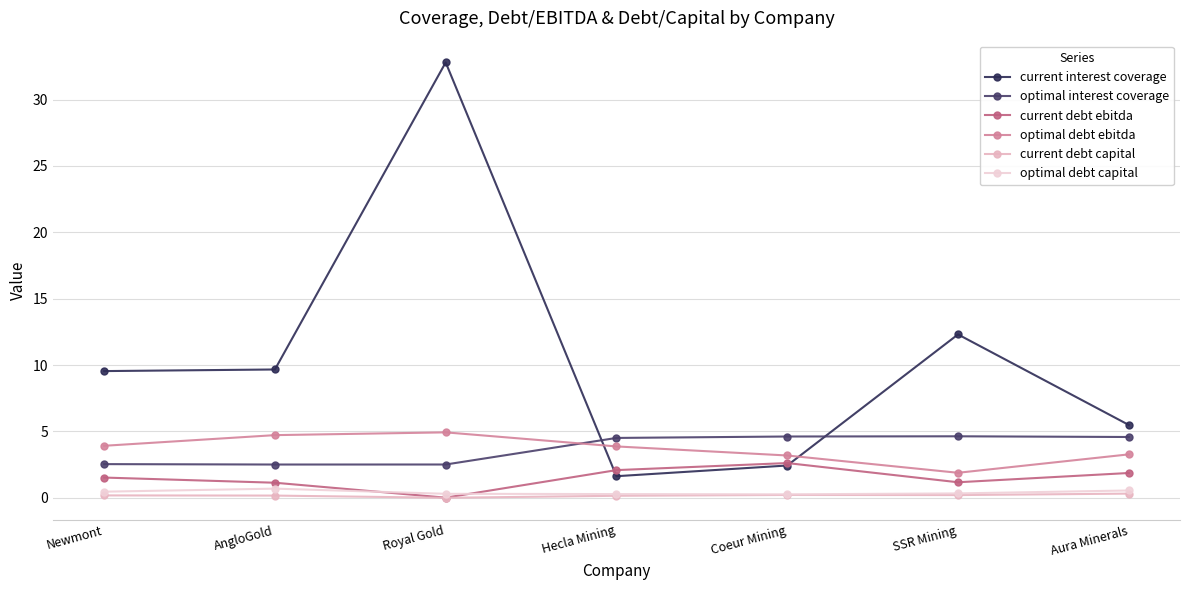

What are all the series names shown in the legend?

current interest coverage, optimal interest coverage, current debt ebitda, optimal debt ebitda, current debt capital, optimal debt capital